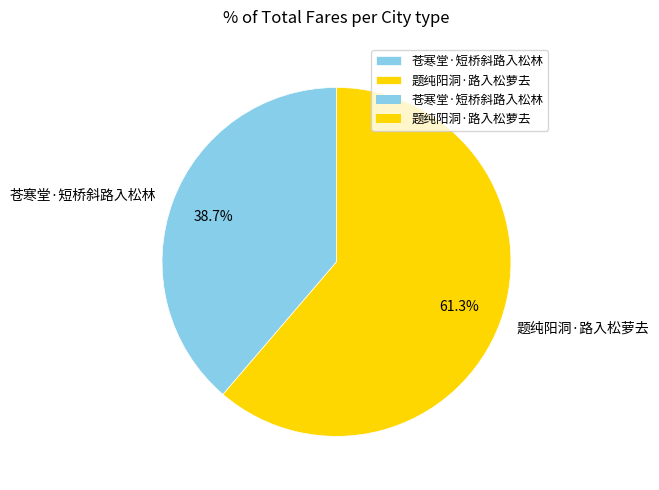

Is it true that 题纯阳洞·路入松萝去 is 61% of the pie?

True